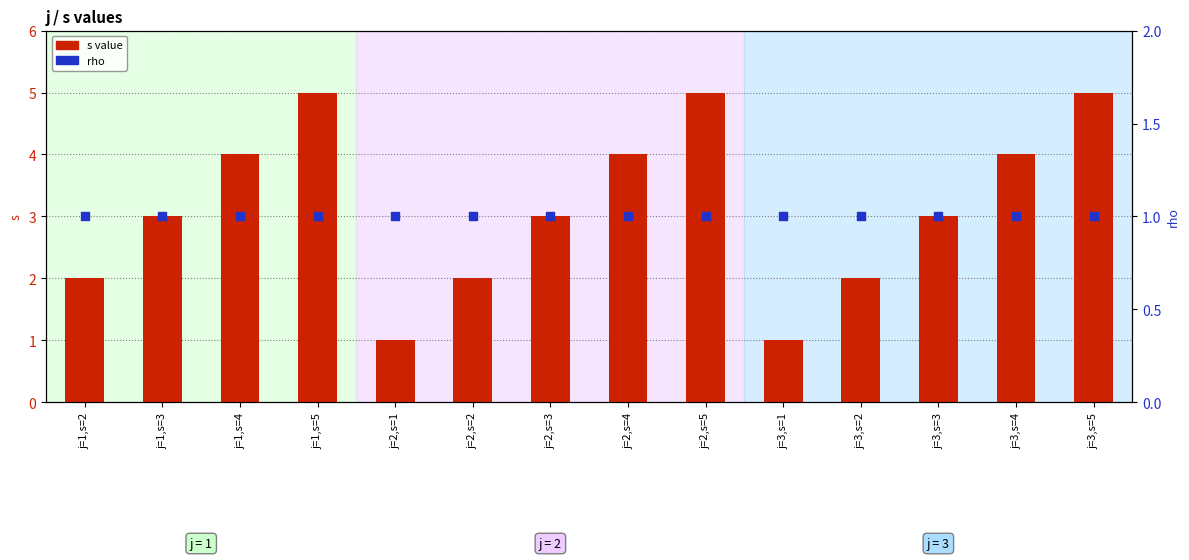

Which series has the widest spread of Y values?

s value